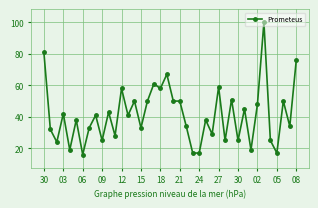

True or false: the data has more than 0 interior local peaks.

True